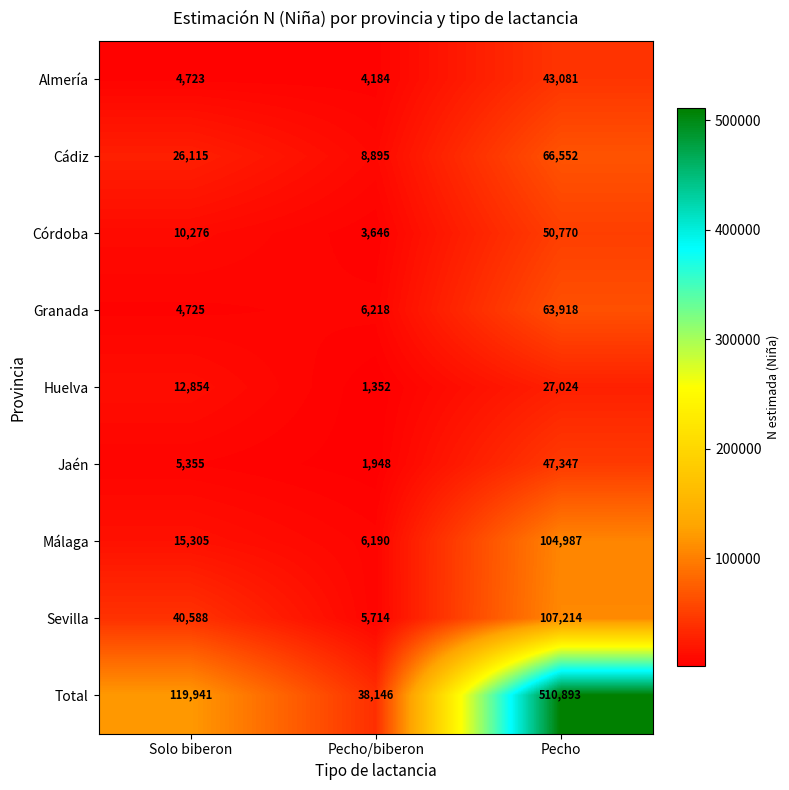

What is the maximum value shown in the chart?

510893